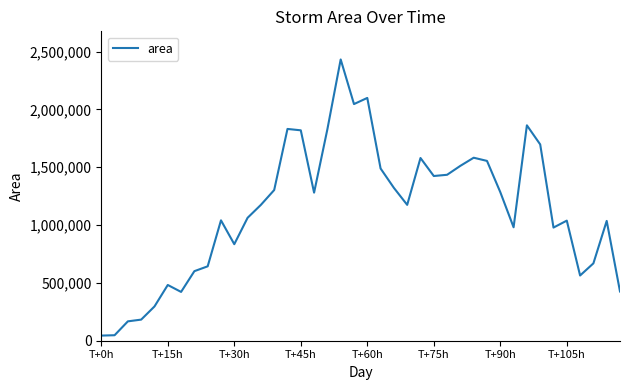

What is the maximum value shown in the chart?

2431250